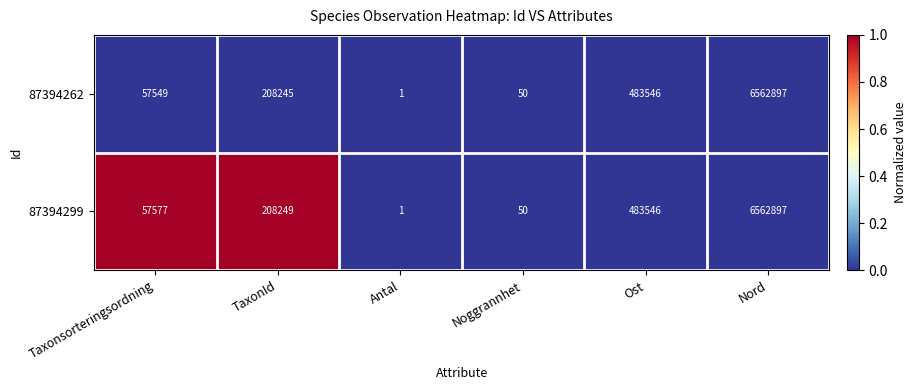

List the series in order of their overall mean, highest first.

87394299, 87394262